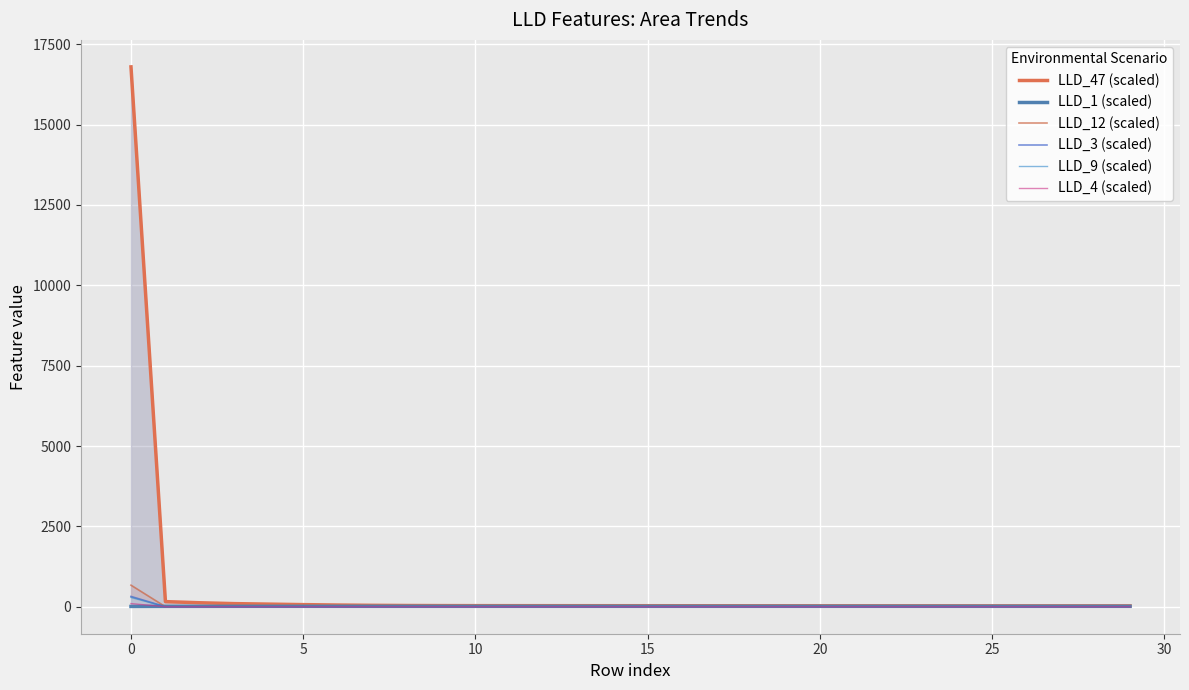

What is the difference between the maximum and second lowest values in the LLD_12 (scaled) series?

670.6